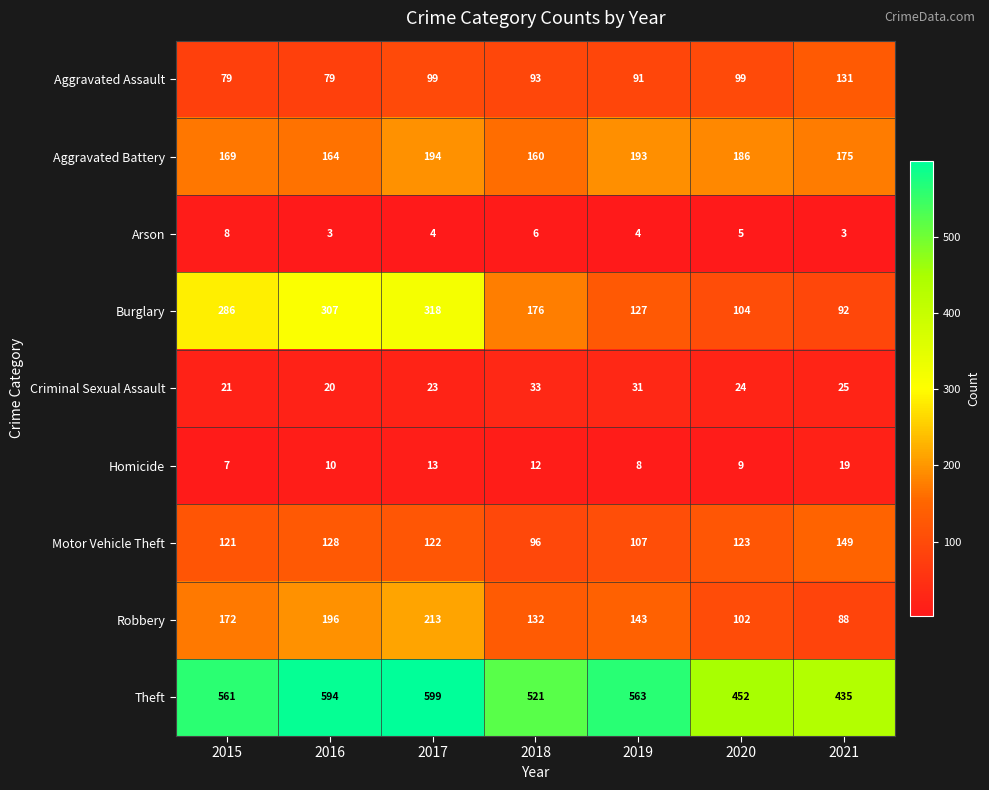

What is the maximum value for Homicide?

19